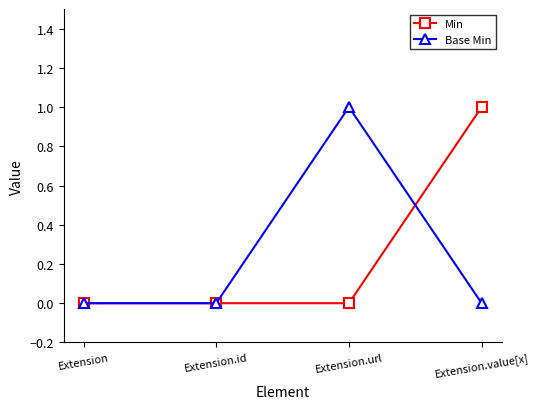

True or false: Base Min has a value of 1 at Extension.url.

True